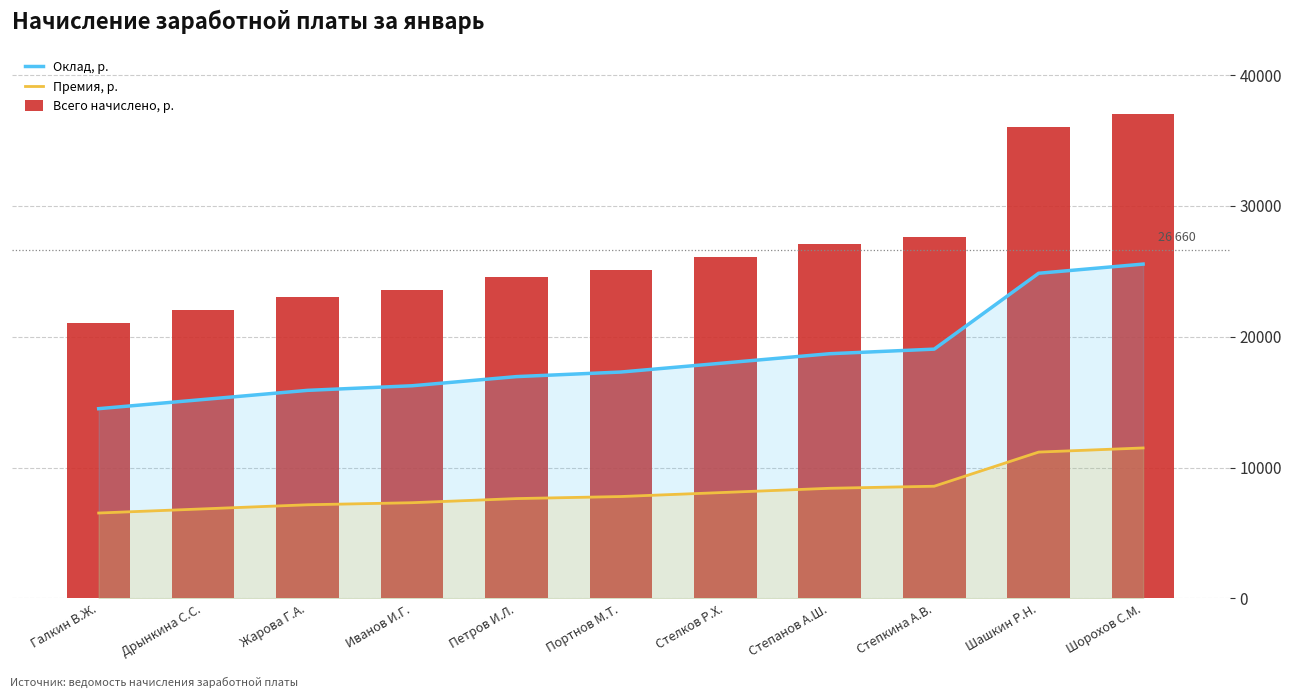

How many distinct data groups are displayed?

3